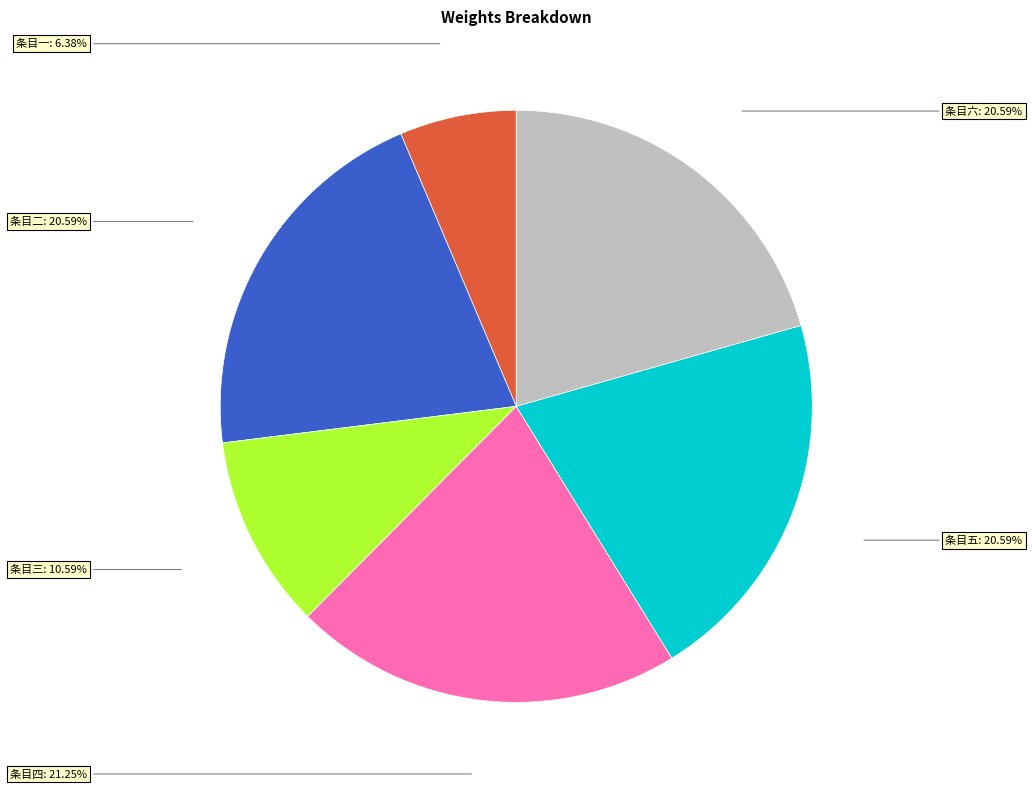

Is there a majority slice in this chart?

No